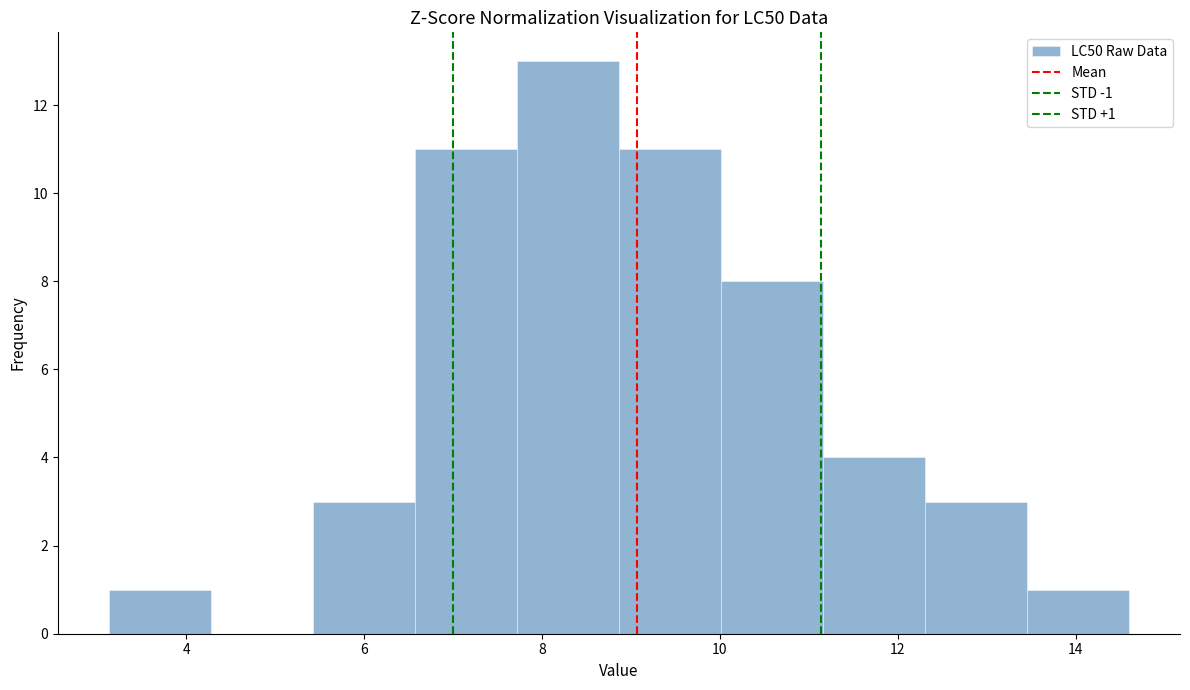

Over which range of the x-axis is the bar tallest?

7.8 to 8.8